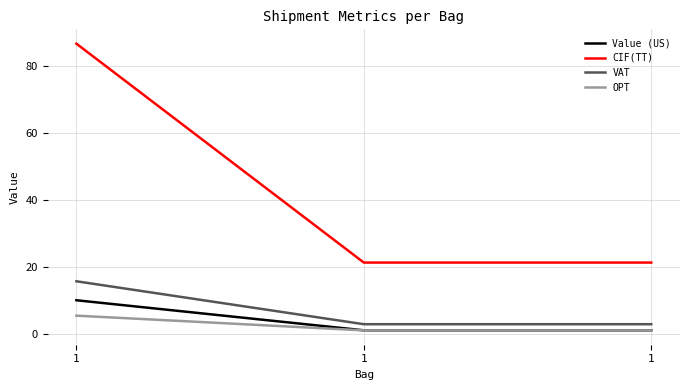

How many lines are shown in the chart?

4